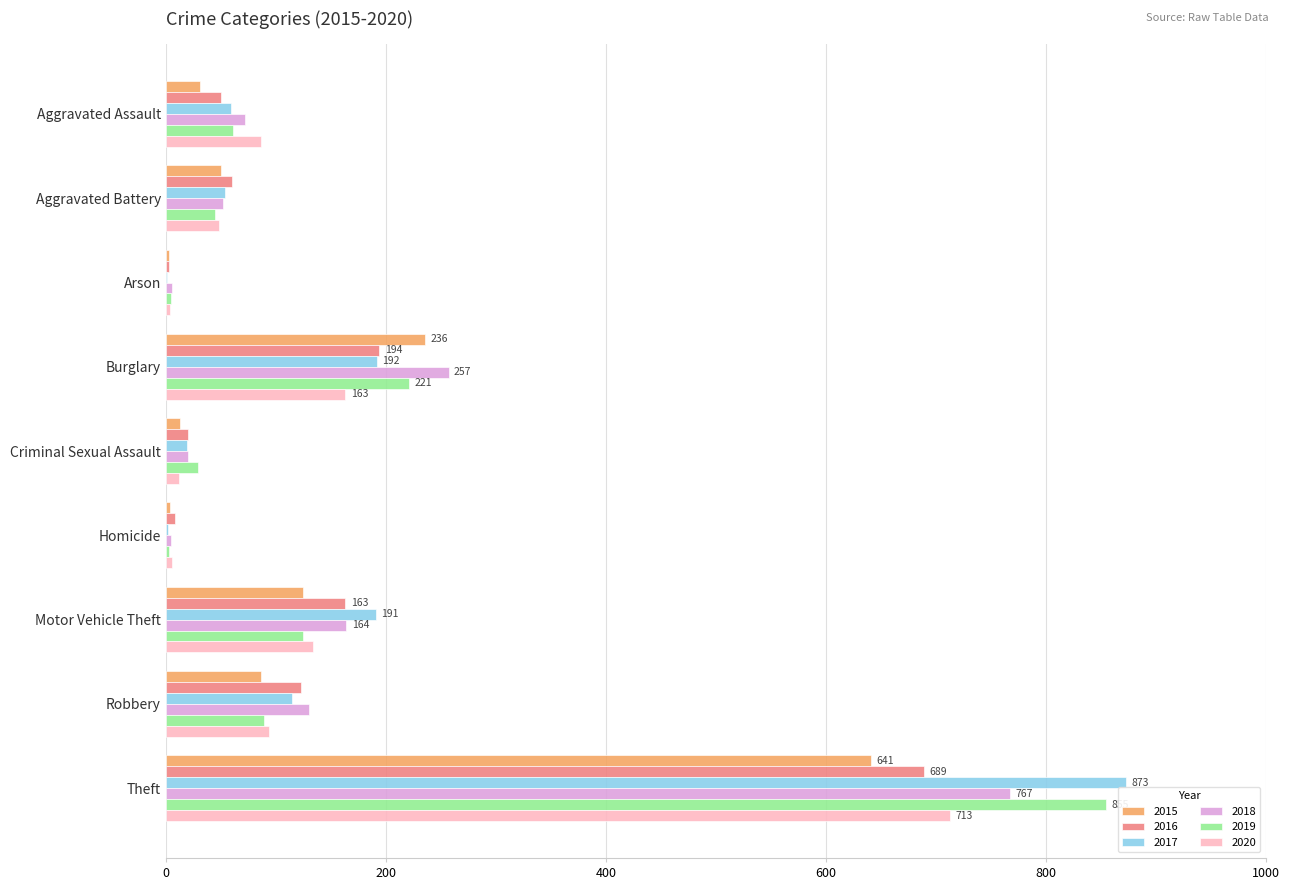

Which series changed the most between Motor Vehicle Theft and Theft?

2019